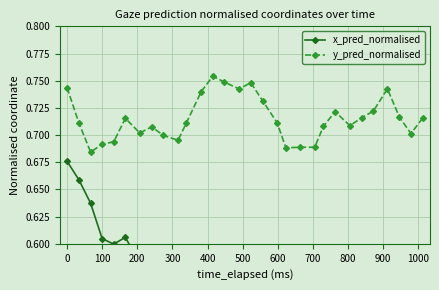

Count the y_pred_normalised values in the range 0 to 1.

30